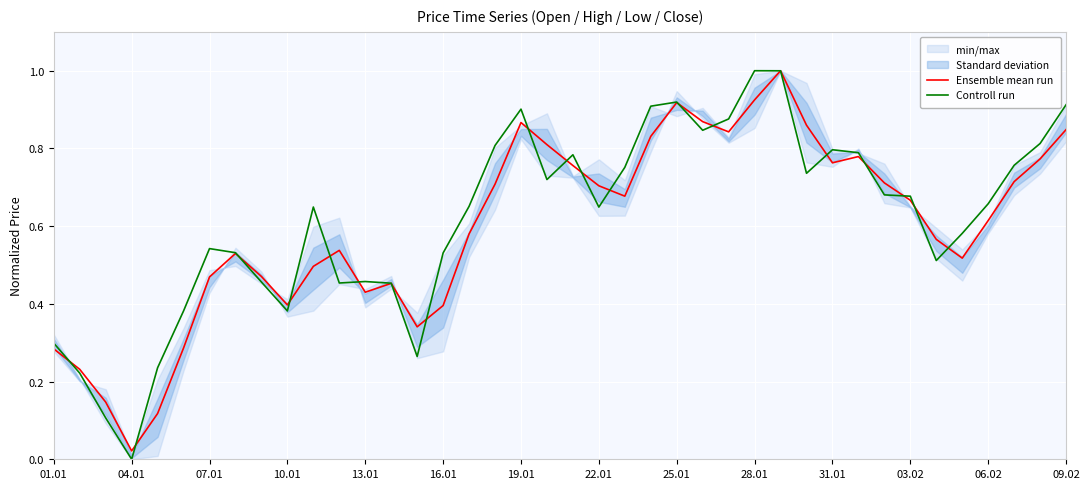

Rank the series by their maximum value, from highest to lowest.

Controll run, Ensemble mean run